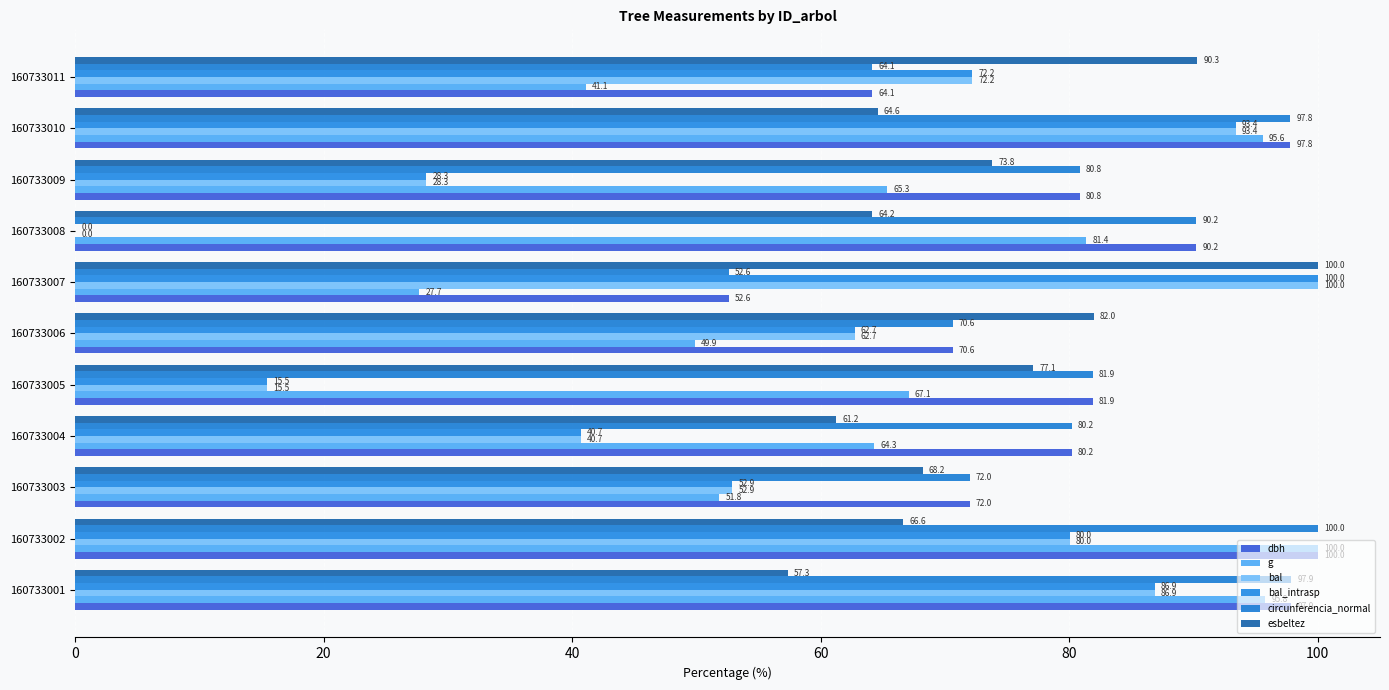

How many data points in esbeltez are above 68?

6